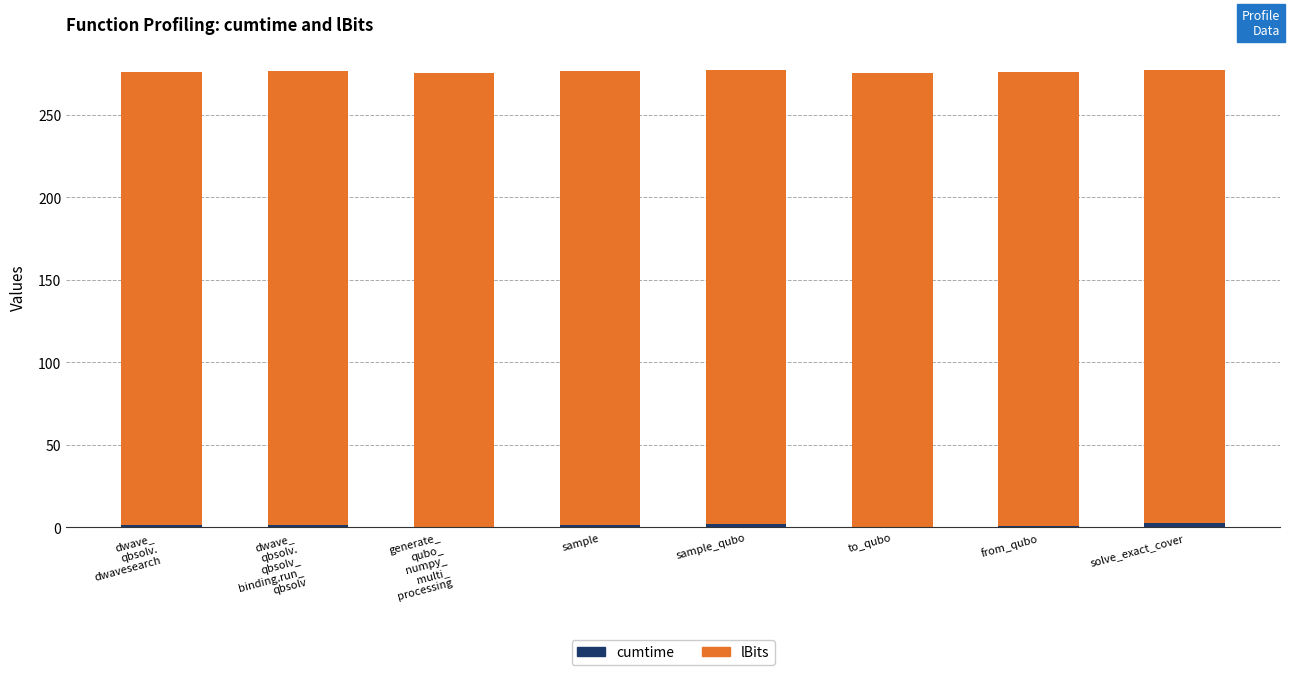

Are the bars grouped side by side (vs. stacked)?

No